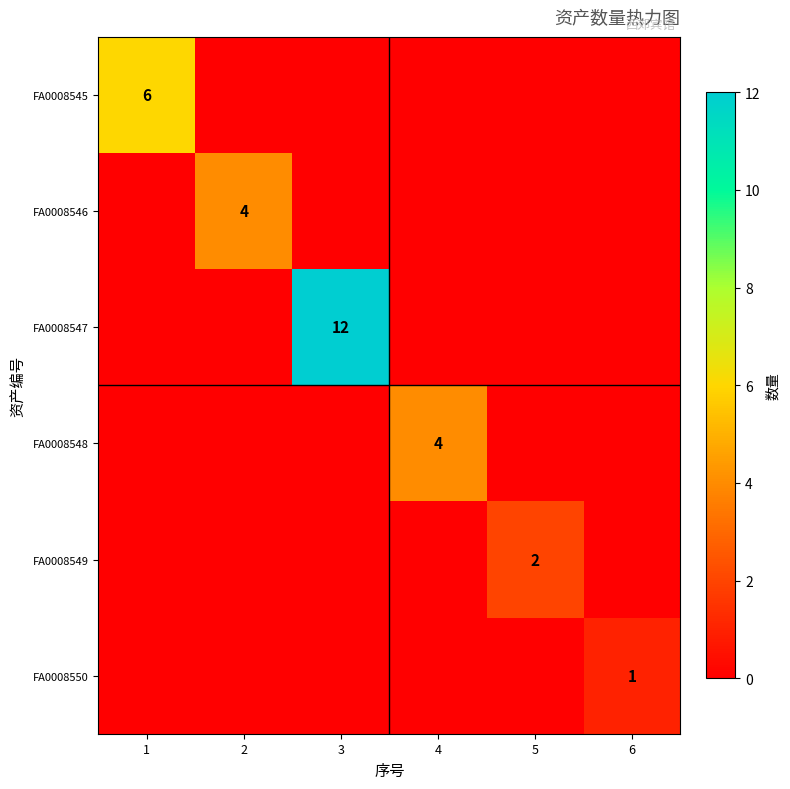

At 6, list the series in order from smallest to largest.

FA0008545, FA0008546, FA0008547, FA0008548, FA0008549, FA0008550